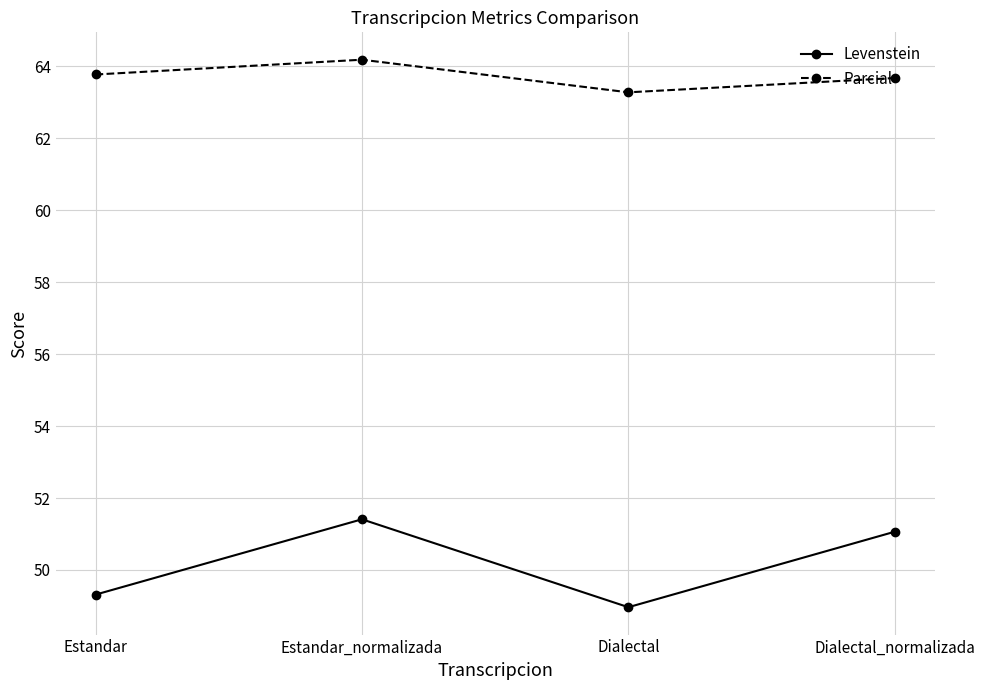

Reading left to right, list all the values displayed in this chart.

Levenstein: Estandar=49.3	Estandar_normalizada=51.4	Dialectal=49.0	Dialectal_normalizada=51.1
Parcial: Estandar=63.8	Estandar_normalizada=64.2	Dialectal=63.3	Dialectal_normalizada=63.7